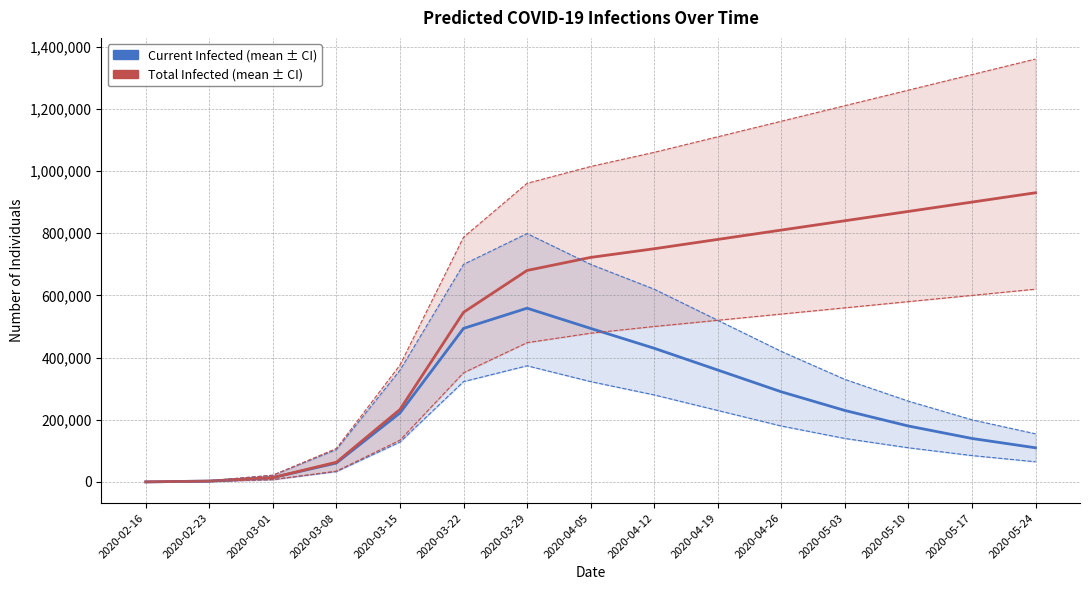

Which label corresponds to the largest value in the chart?

2020-05-24